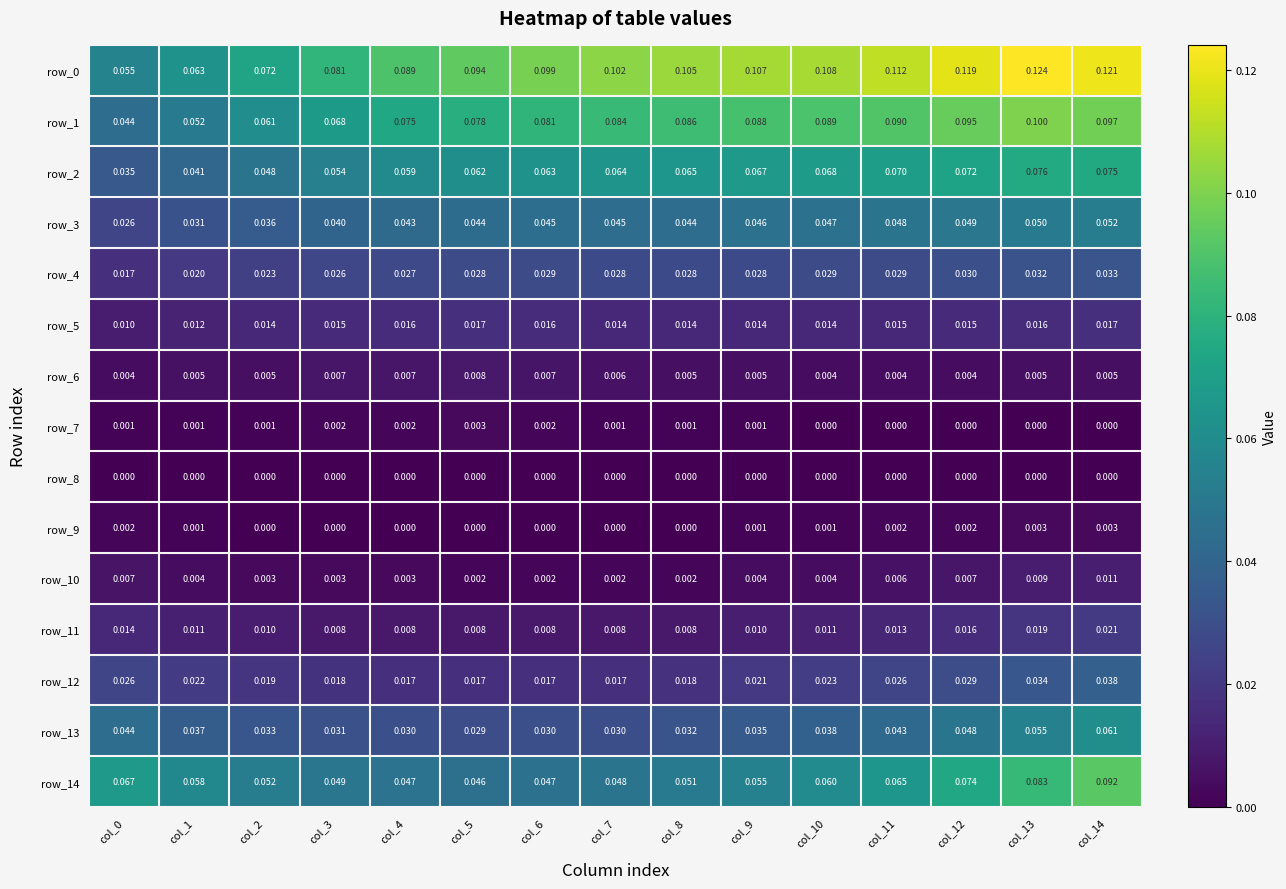

The value of row_3 at col_7 is 0.0. True or false?

True